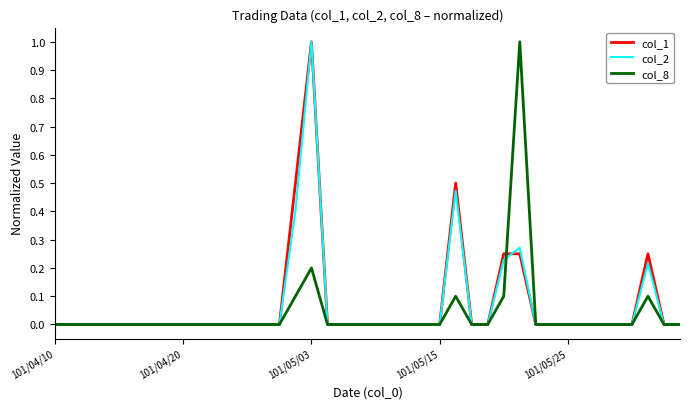

What is the greatest value displayed?

1.0